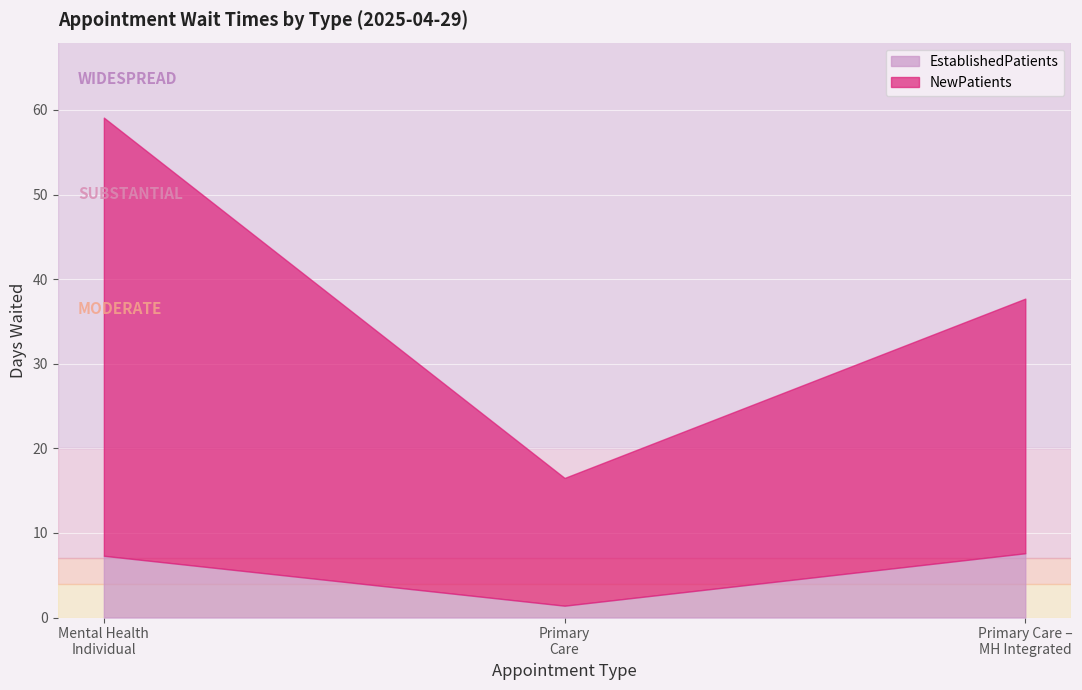

Rank the series by their average value, from lowest to highest.

EstablishedPatients, NewPatients